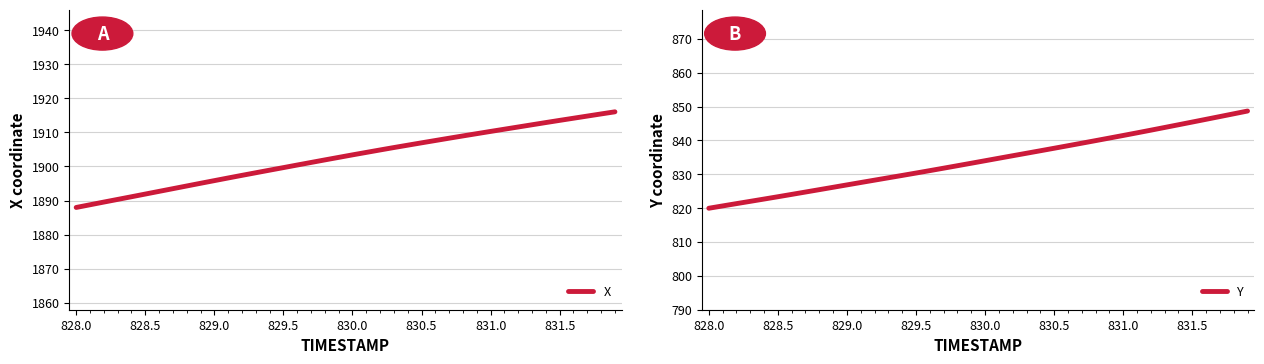

What is the minimum value for X?

1888.0